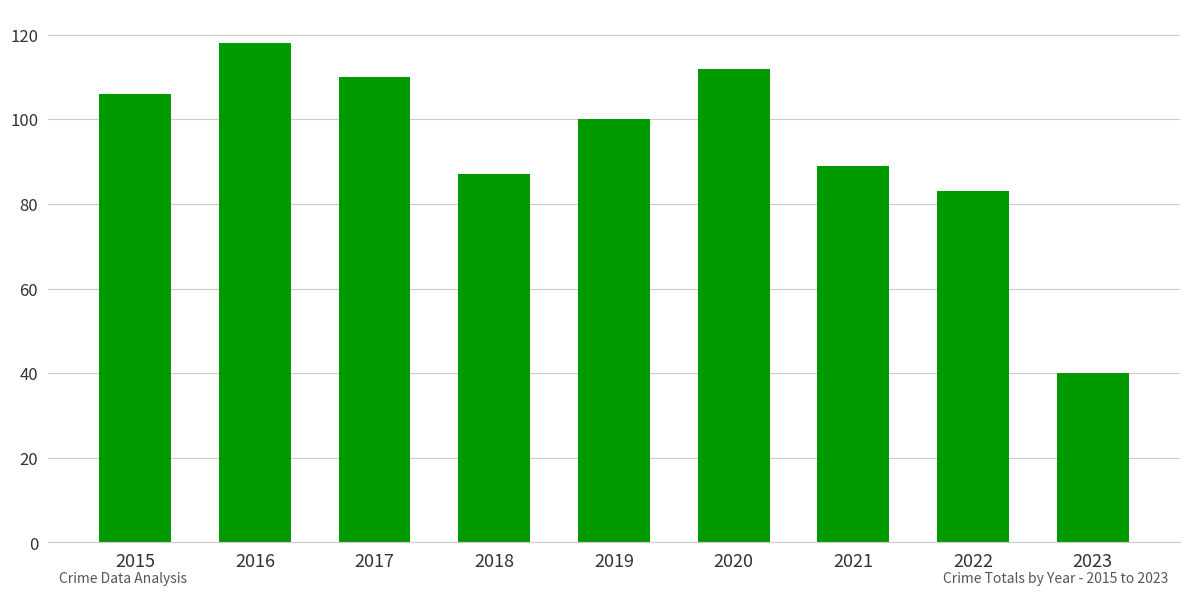

What is the change in value from 2018 to 2019?

+13